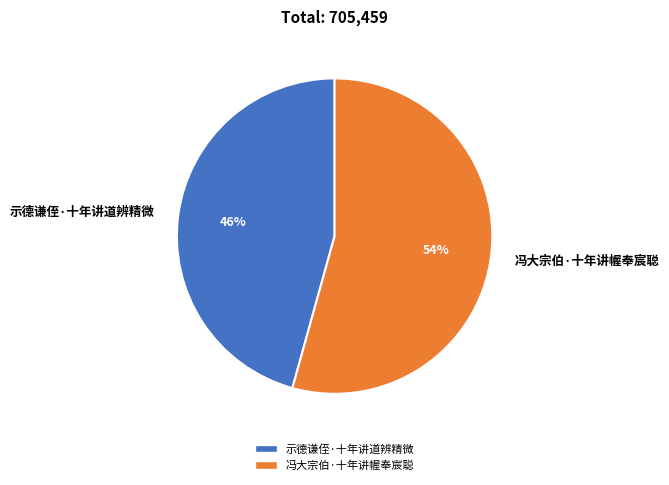

To the nearest percent, what portion does 示德谦侄·十年讲道辨精微 represent?

46%